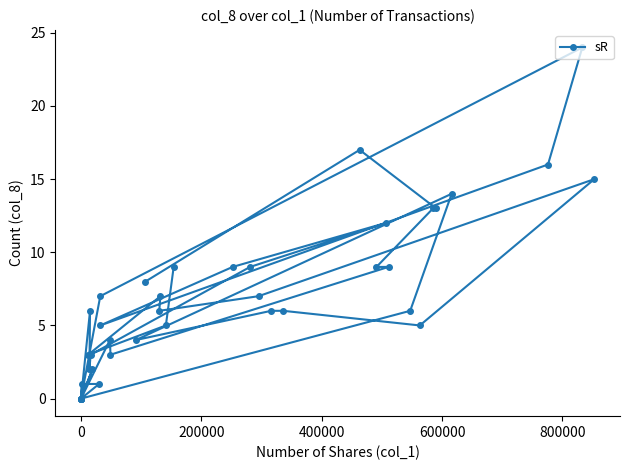

Reading left to right, what are all the values shown in this chart?

9	5	3	7	6	7	15	5	6	6	4	14	6	0	6	2	3	9	12	9	5	16	24	7	0	1	1	0	0	0	2	0	4	3	9	9	13	13	17	8